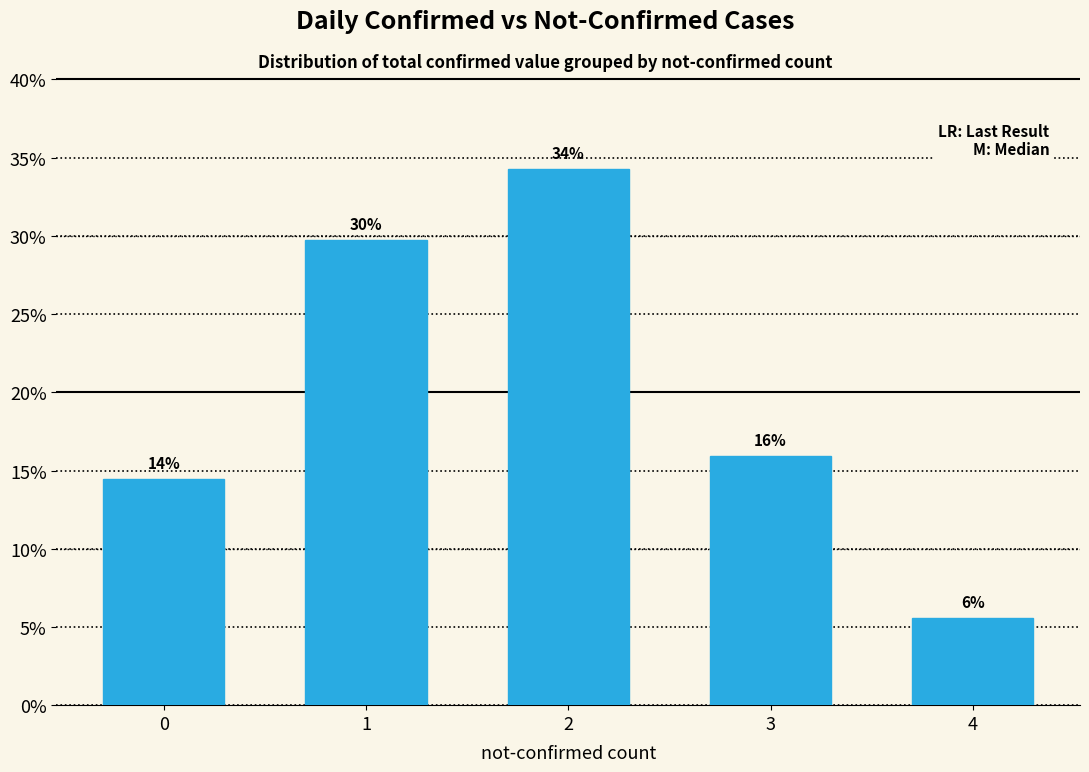

Reading left to right, what are all the values shown in this chart?

14.5	29.7	34.3	15.9	5.6